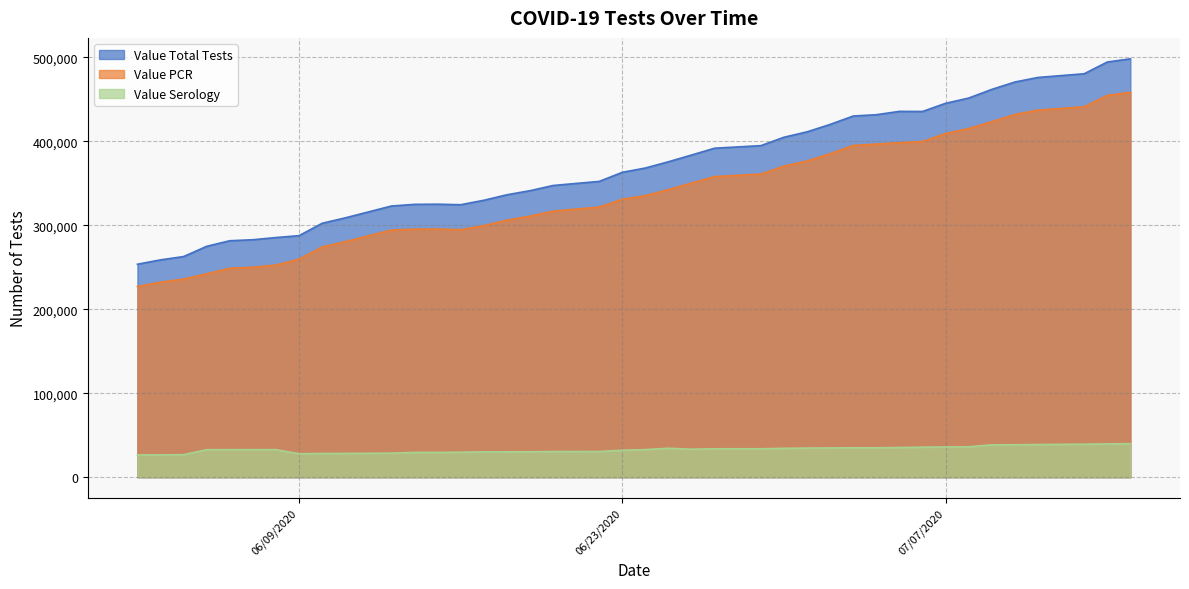

At which category does the chart reach its peak across all series?

07/15/2020